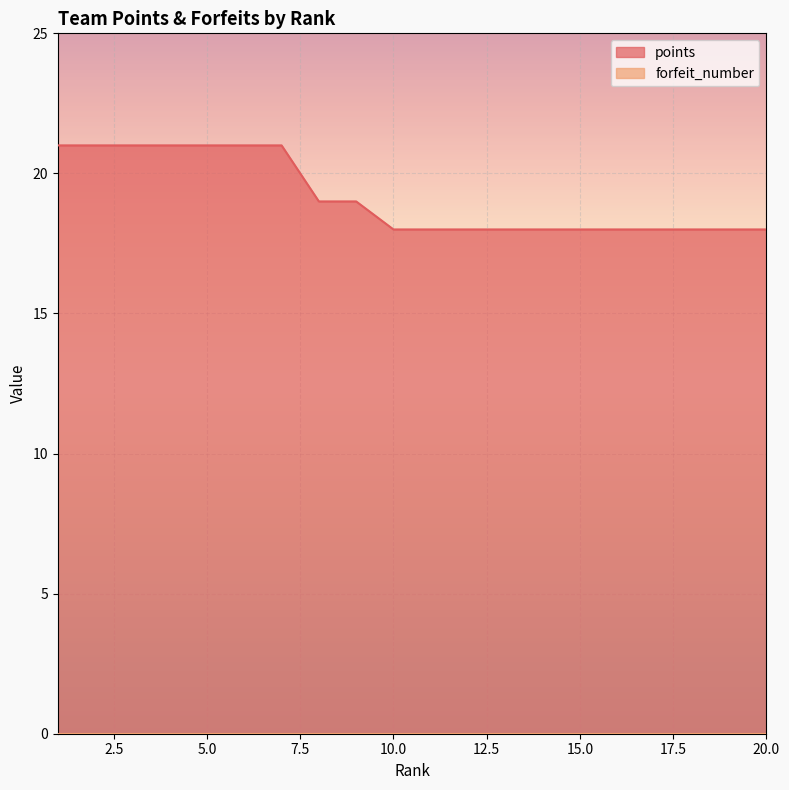

Between 5 and 19, which is larger?

5